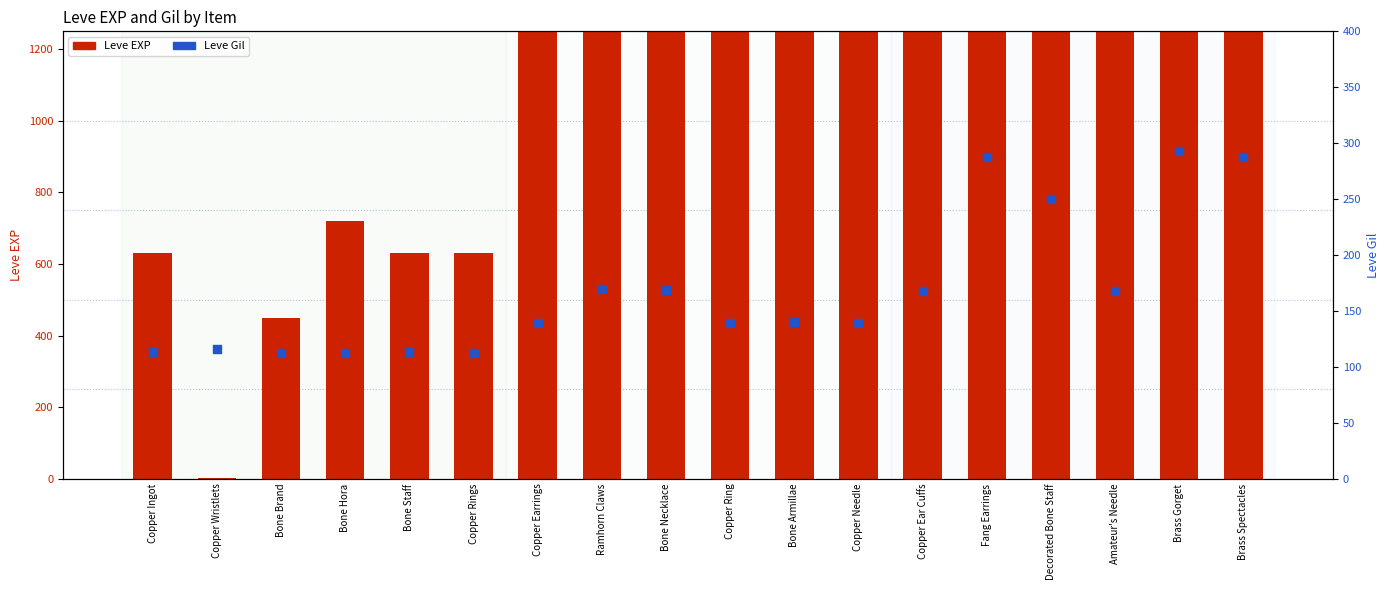

Is the value of Leve Gil at Copper Rings greater than the value of Leve EXP at Copper Ring?

No